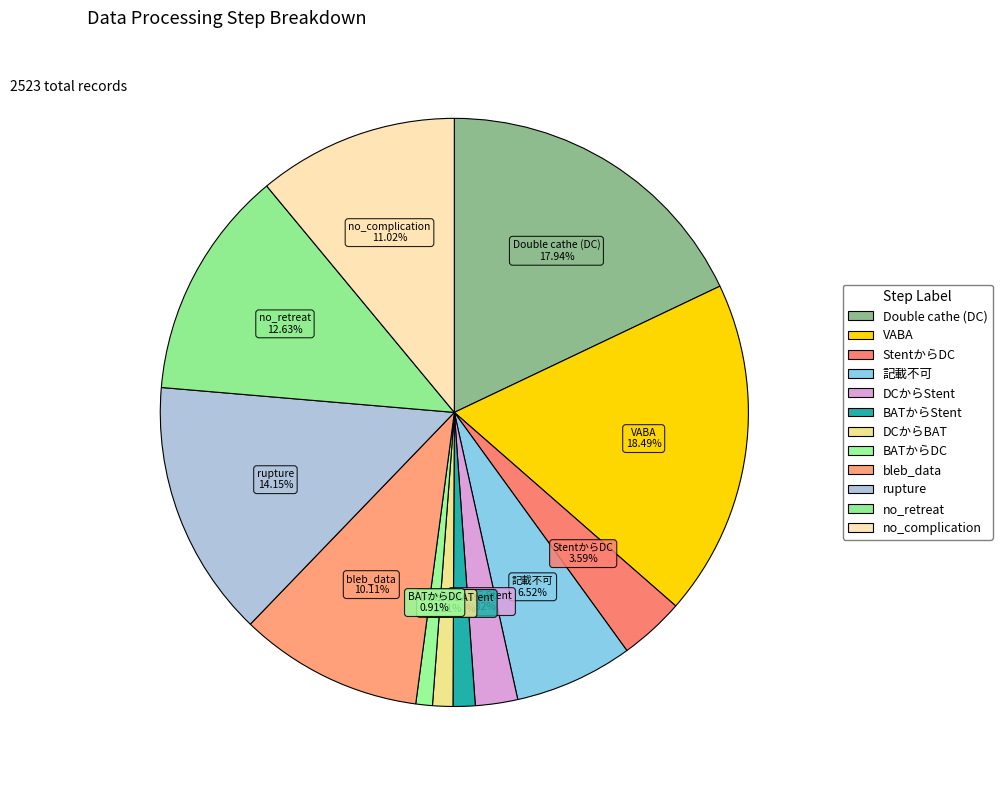

How many segments does this pie chart have?

12